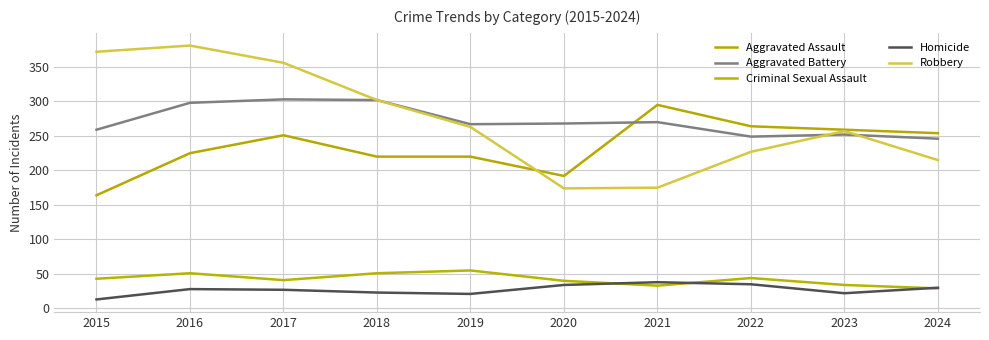

Is this an area chart (filled region under the line)?

No